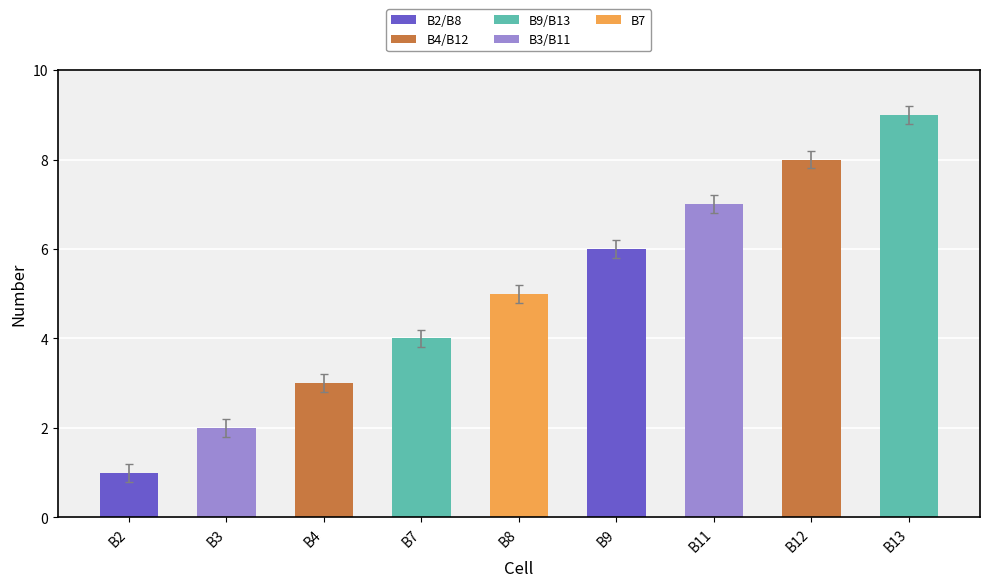

How many values are between 3 and 7?

5